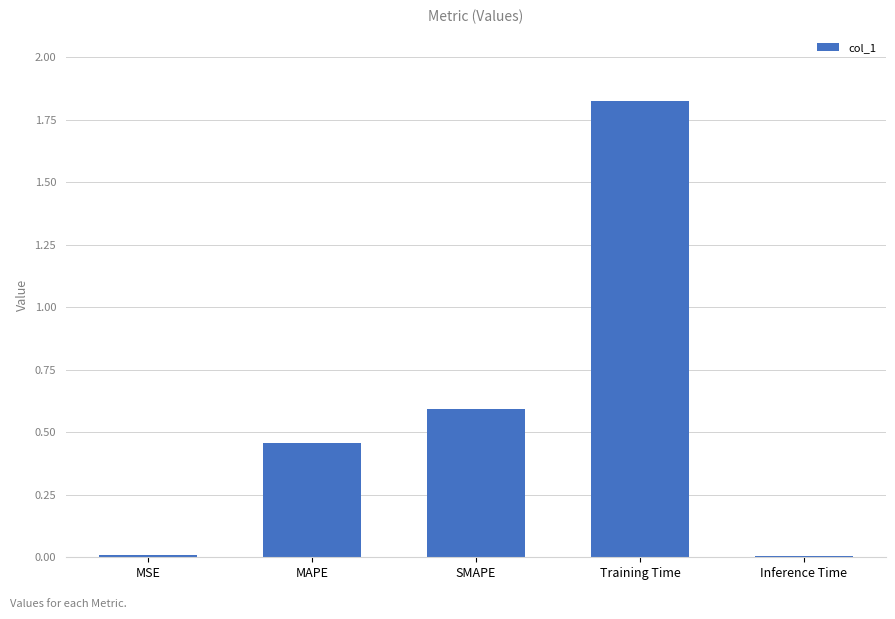

Is it true that the value at Inference Time is 0.0?

True